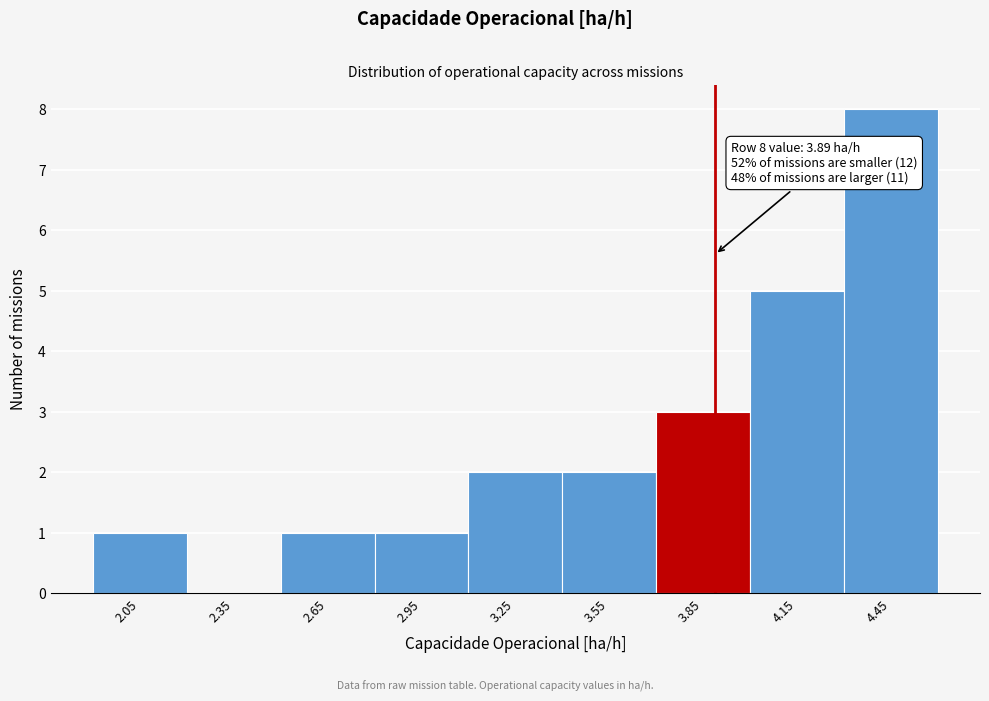

Which range on the x-axis has the tallest bar?

4.3 to 4.6